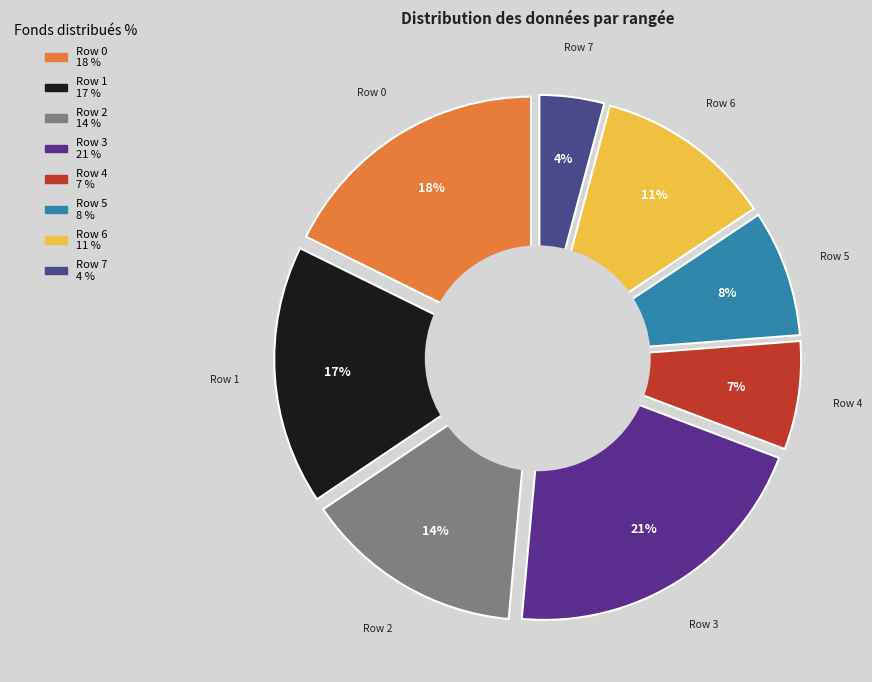

What portion of the pie excludes Row 4?

93.0%